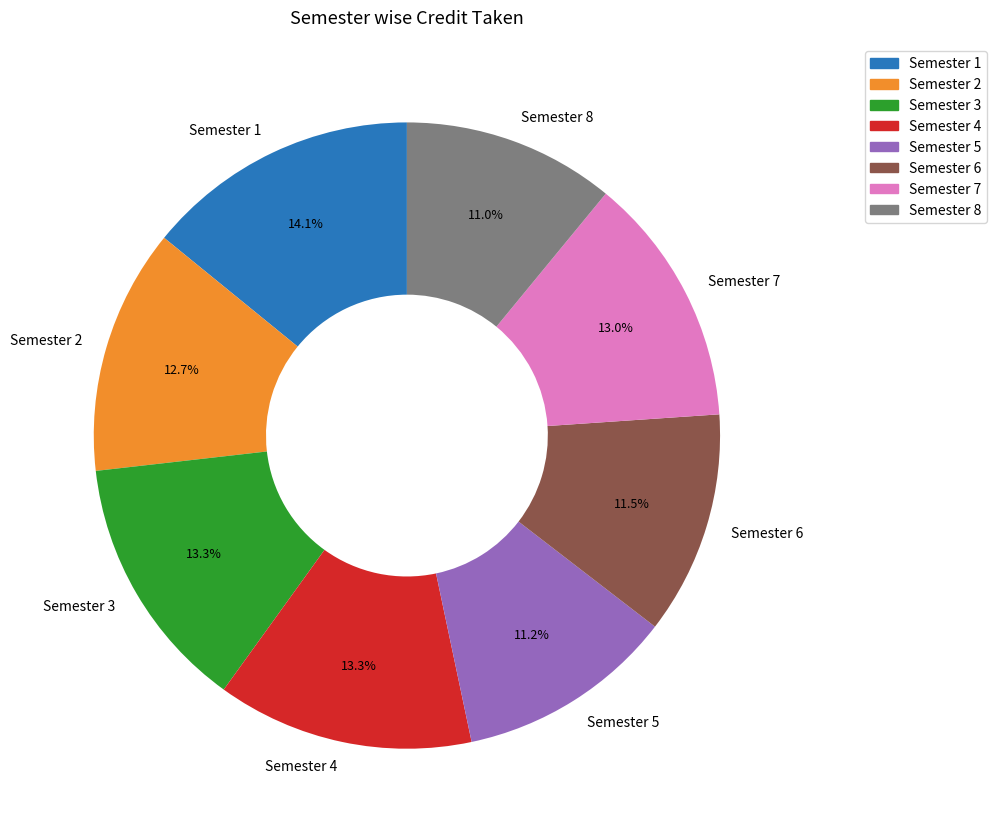

Between Semester 6 and Semester 3, which is larger?

Semester 3